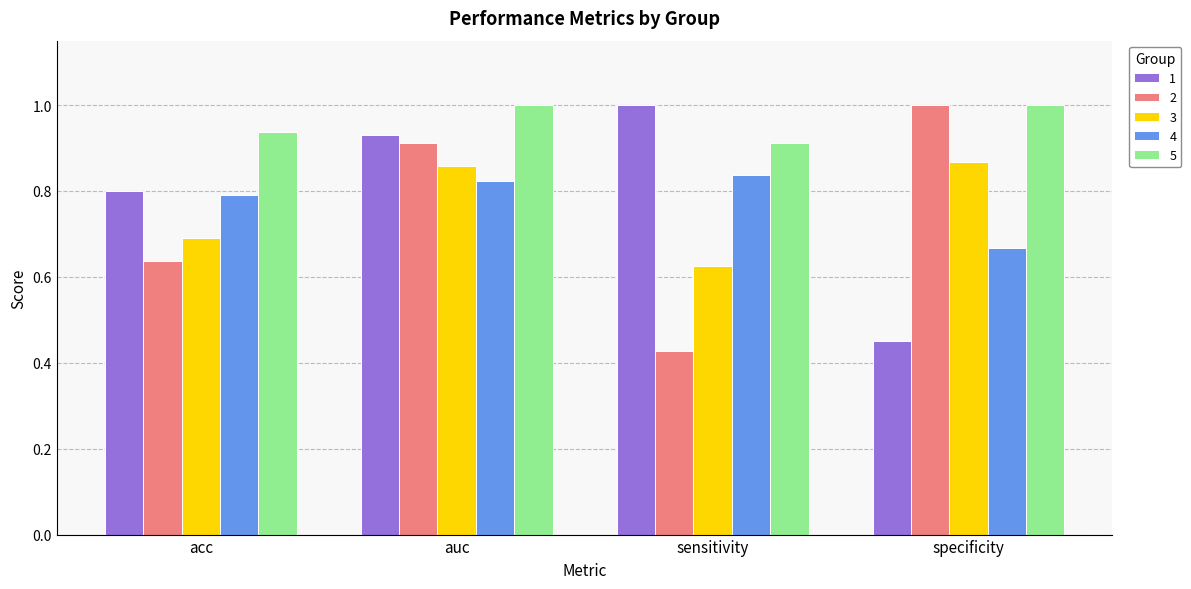

The value of 5 at auc is 0.5. True or false?

False